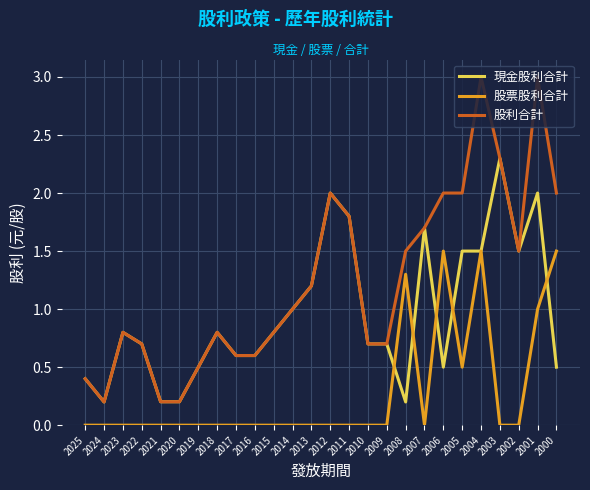

What value does the 股票股利合計 series have at 2008?

1.3